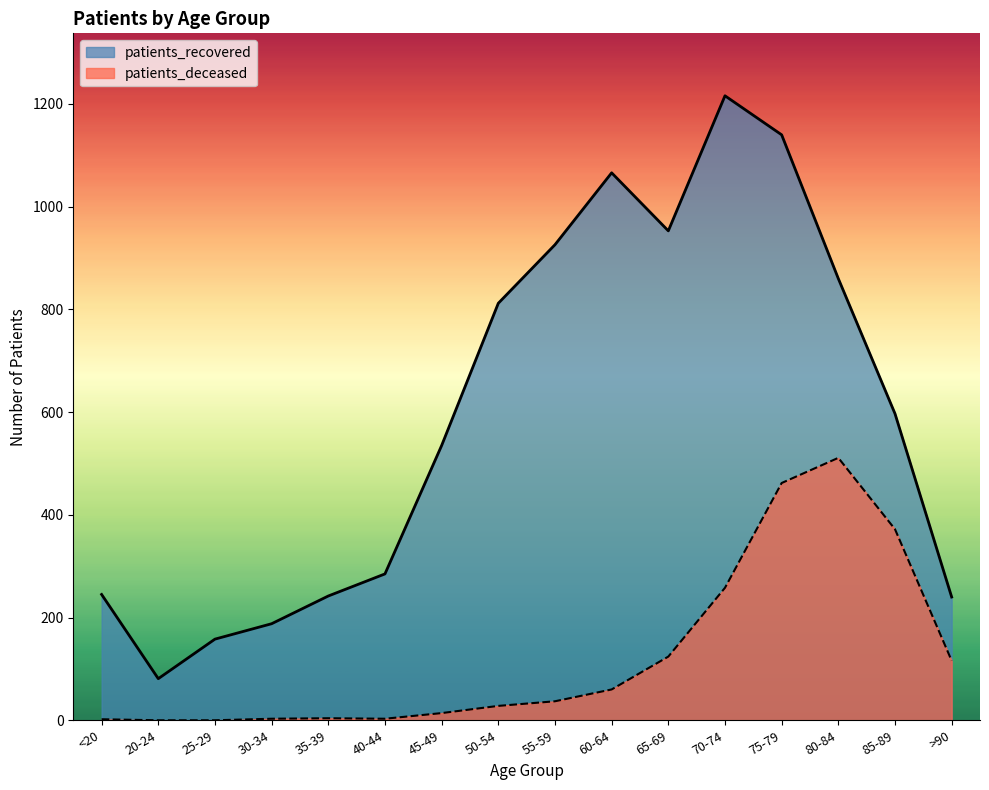

Between 35-39 and <20, which is larger?

35-39